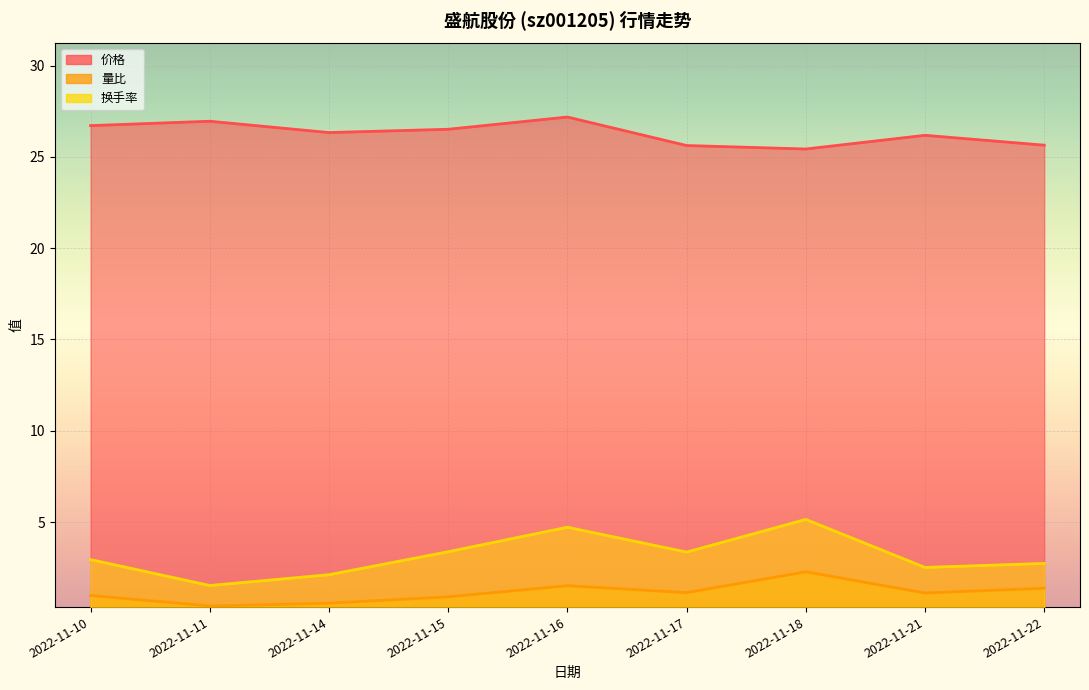

True or false: 换手率 and 价格 cross at least once.

False